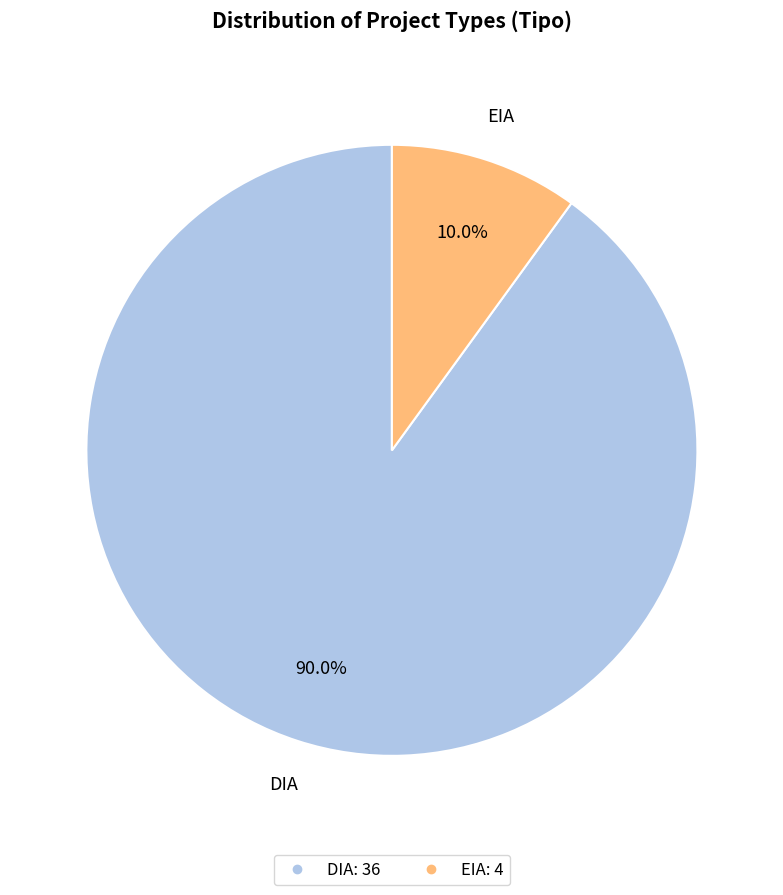

To the nearest percent, what is the difference between the DIA and EIA slice percentages?

80%